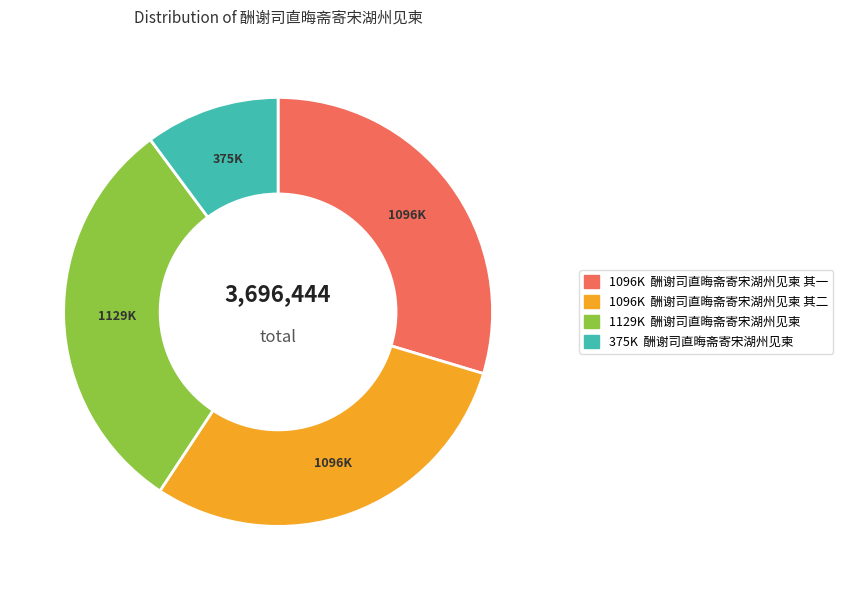

Is there a majority slice in this chart?

No